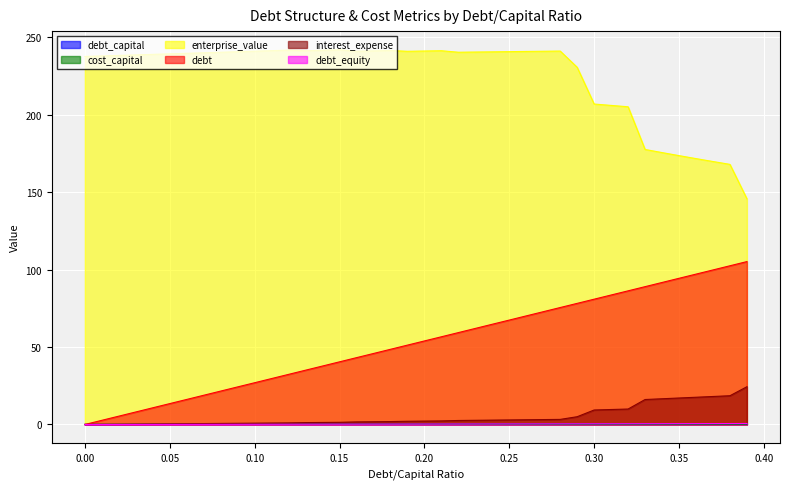

How many lines are shown in the chart?

6